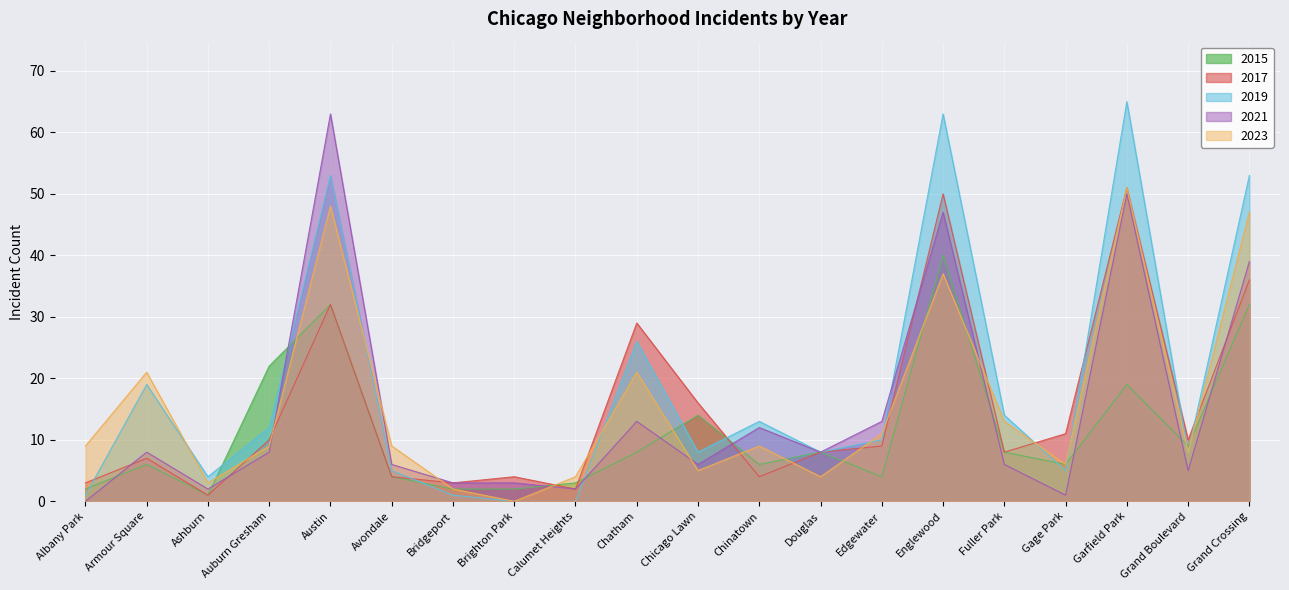

At how many categories does at least one series exceed 8?

15